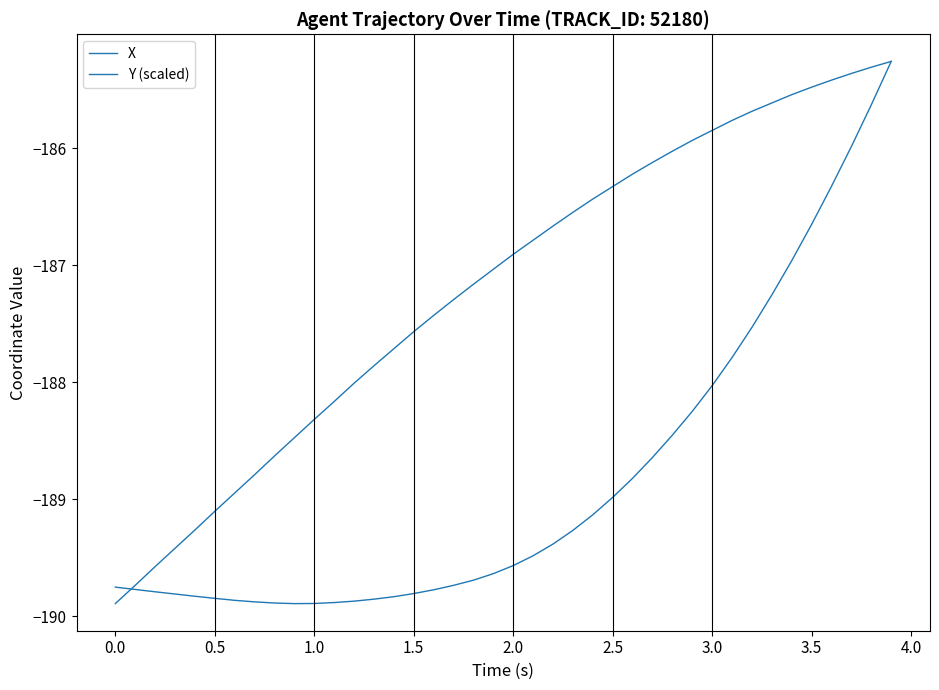

After their last crossing, which series has the higher values: X or Y (scaled)?

Y (scaled)